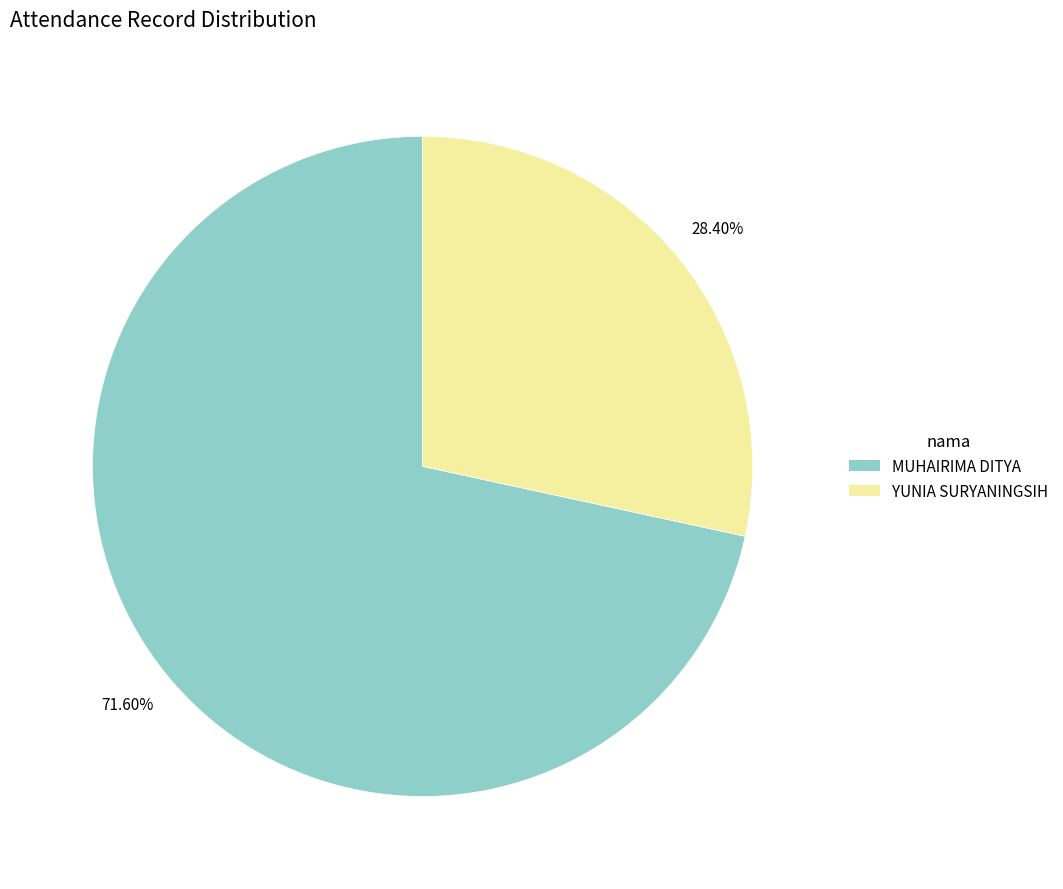

What is the majority slice?

MUHAIRIMA DITYA